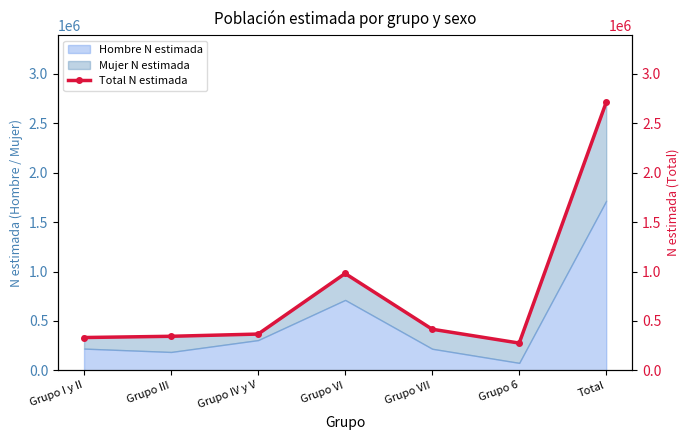

Reading left to right, transcribe all the data shown in this chart.

331701	344225	366735	980037	415815	275454	2713967